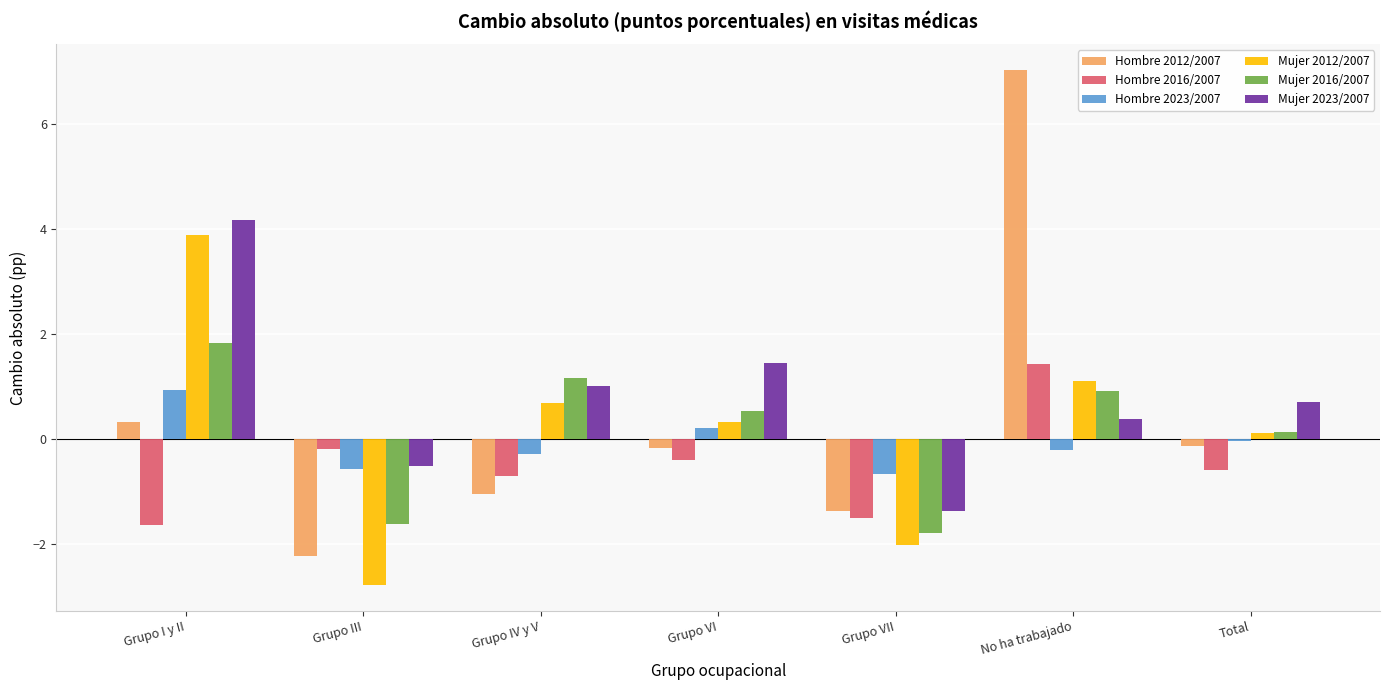

At which label is Mujer 2023/2007 closest to 1?

Grupo IV y V